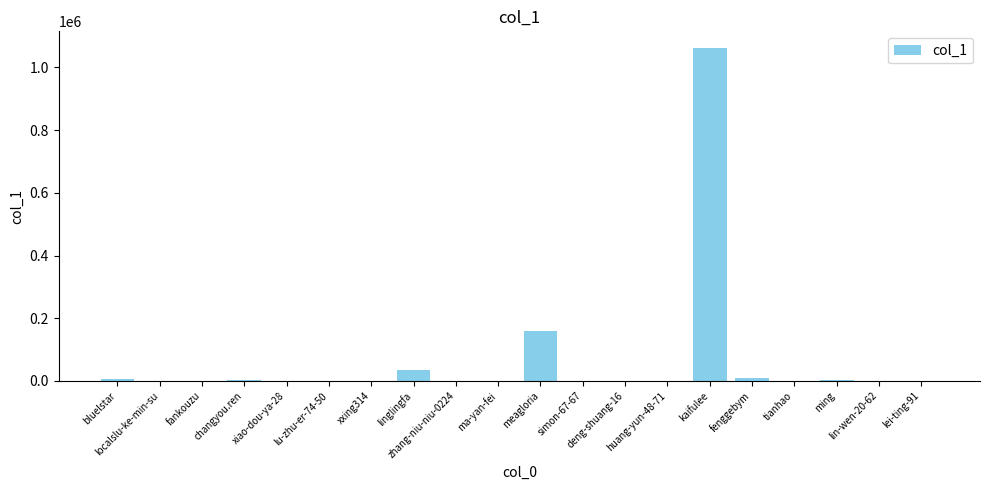

What is the sum of all values?

1279060